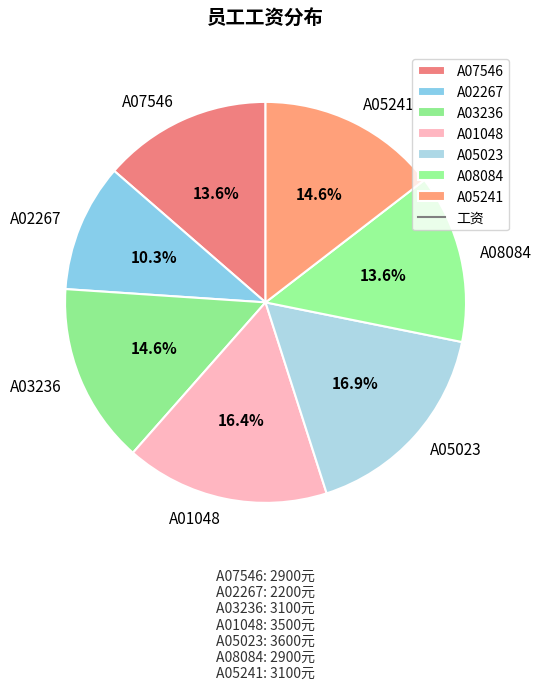

What is the total percentage of A01048 and A05023?

33.3%